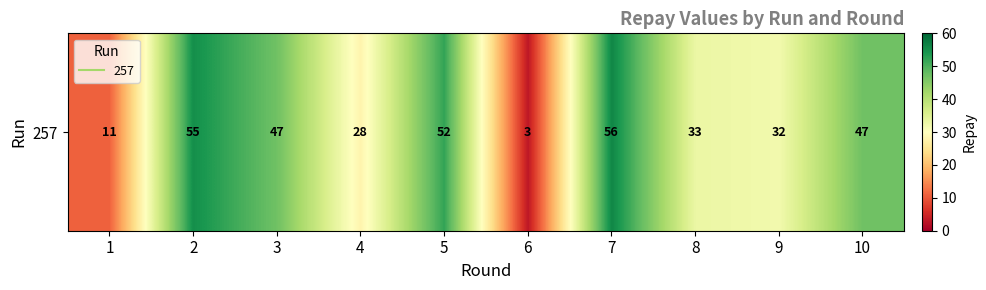

How many values are below 47?

5